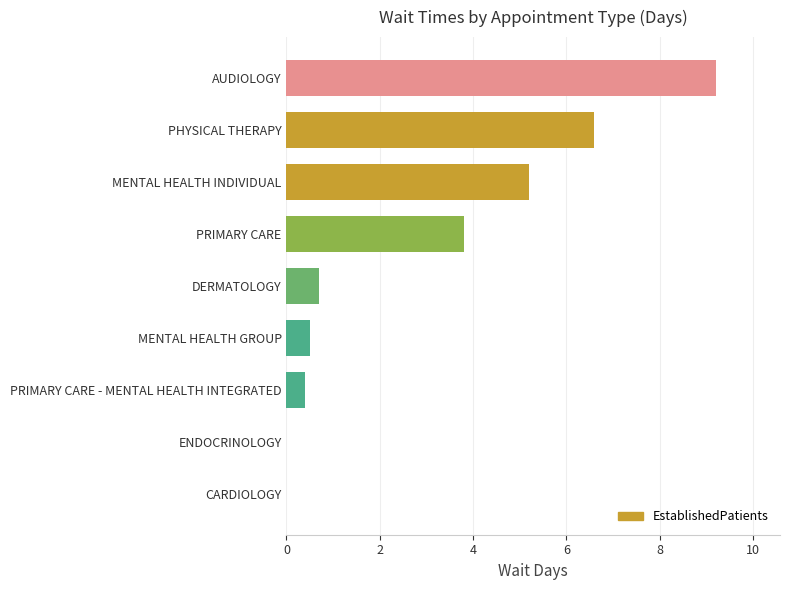

How many data points does each series have?

9